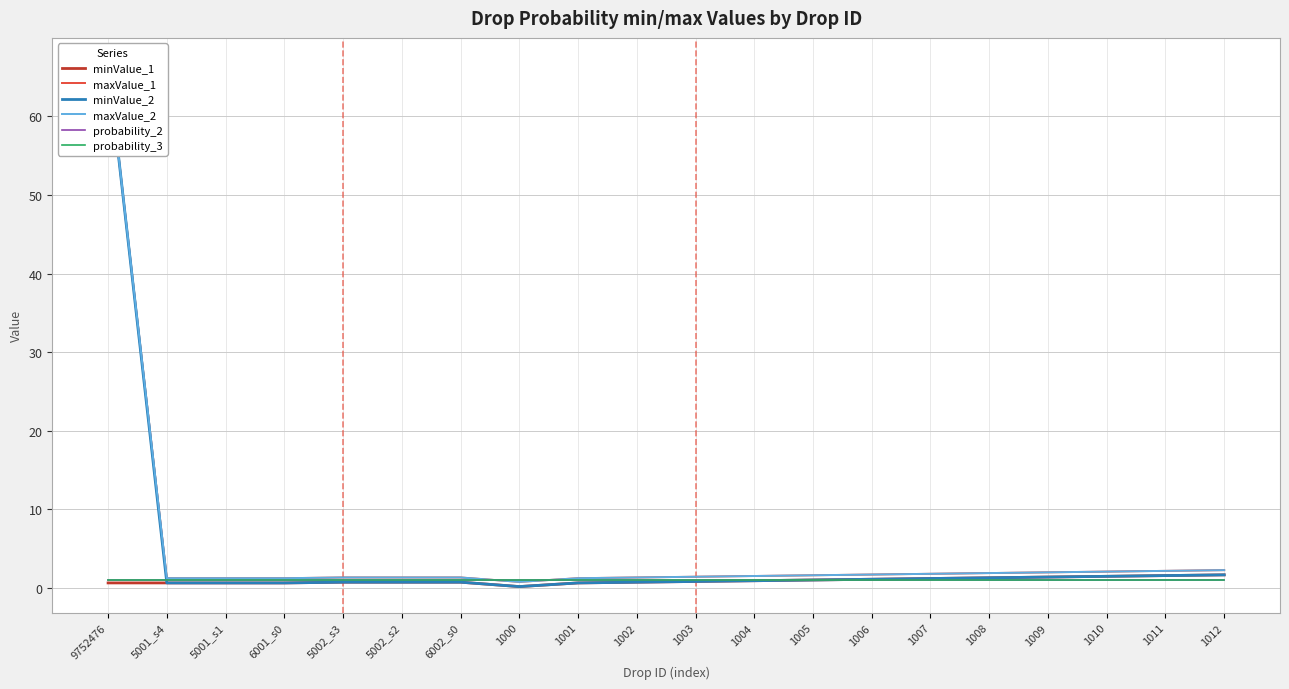

At which label does maxValue_1 reach its minimum?

1000